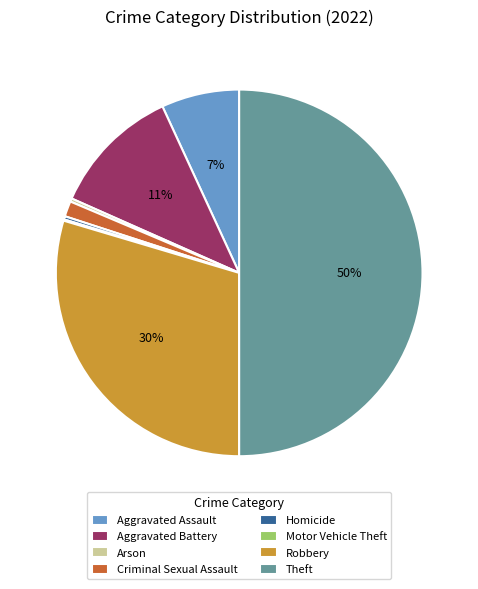

What percentage is the Aggravated Assault slice, to the nearest percent?

7%